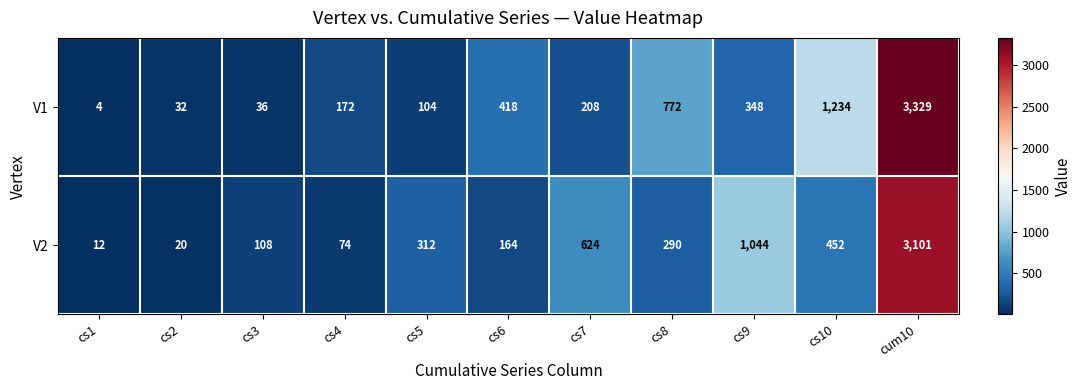

What is the total value across all series at cs3?

144